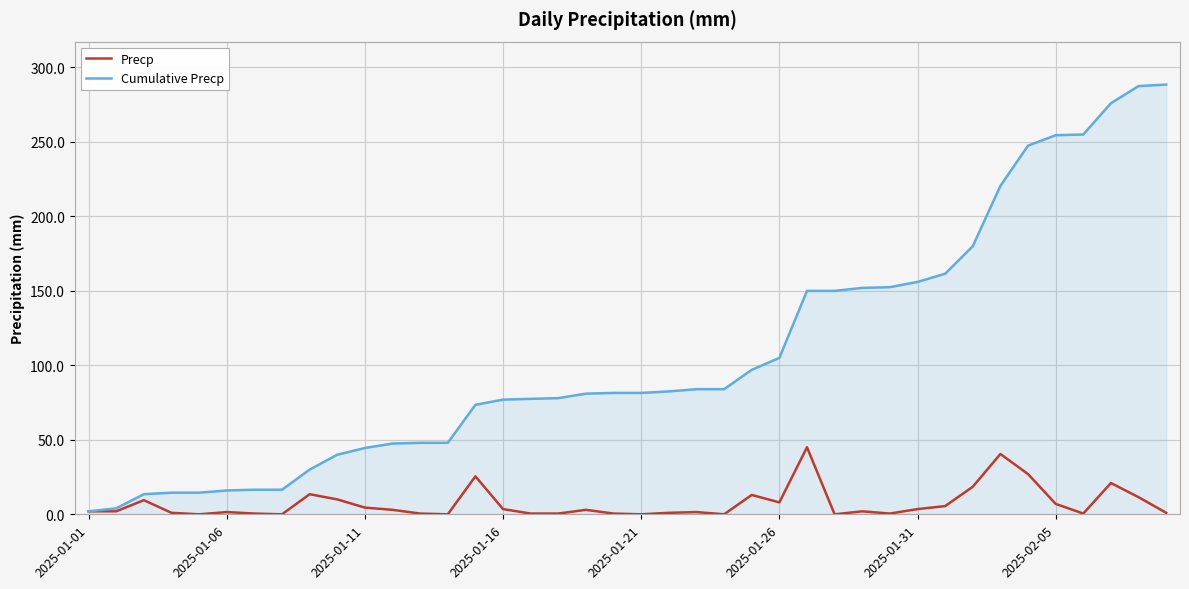

List the series in order of their peak value, highest first.

Cumulative Precp, Precp